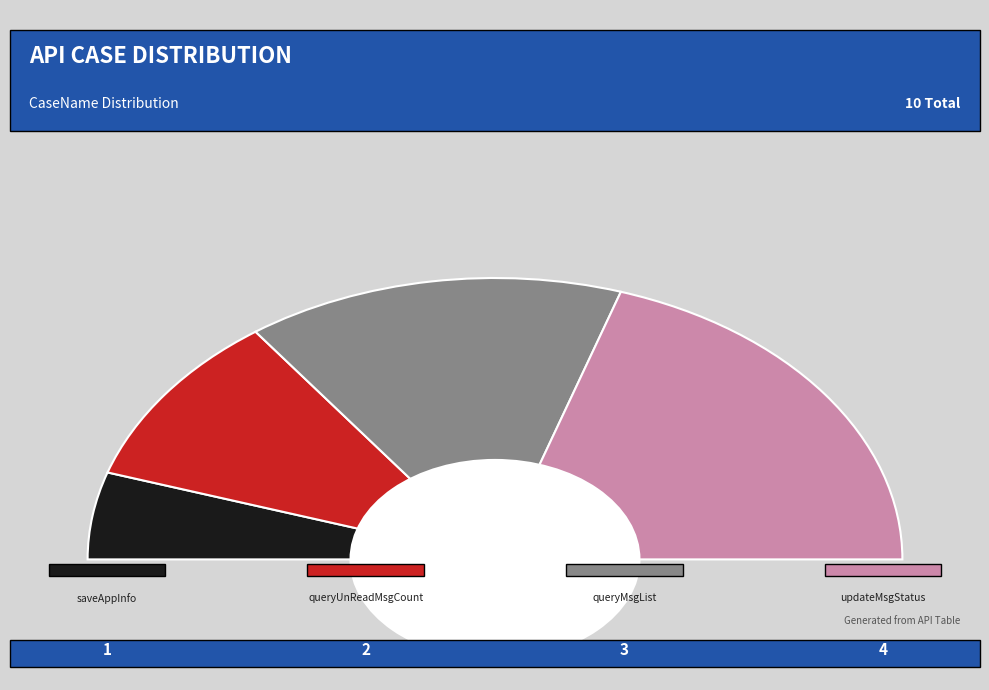

Is updateMsgStatus the majority of the pie?

No